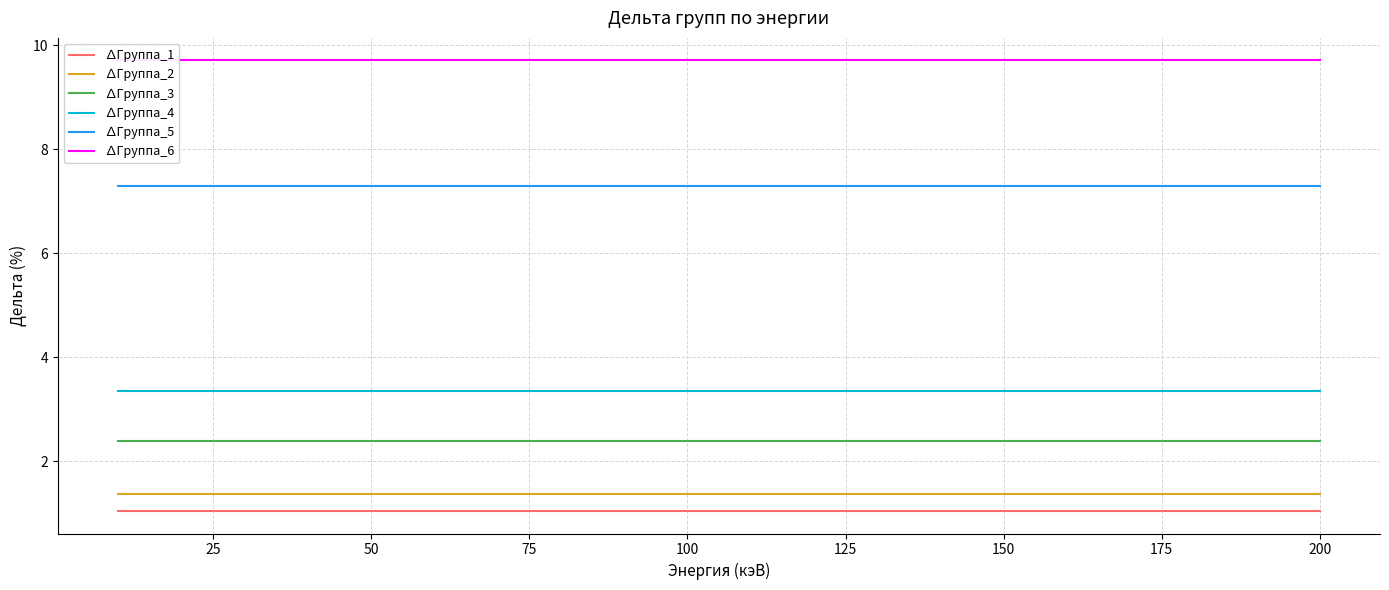

How many categories are shown in the chart?

20